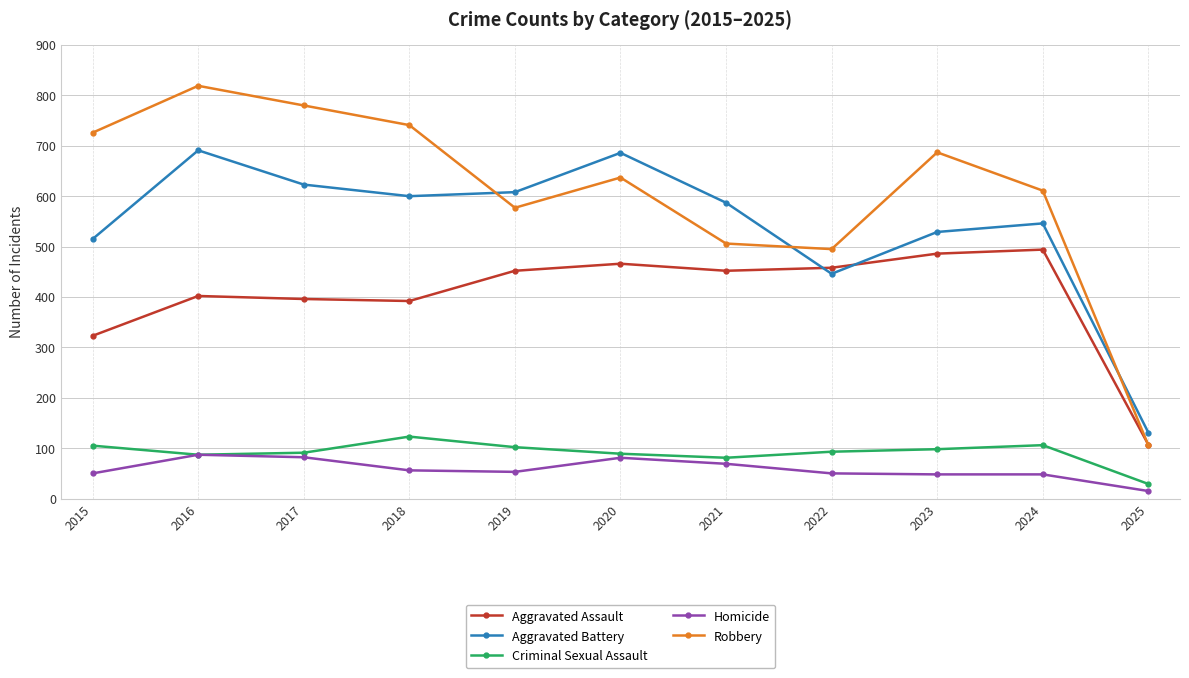

What value does the Criminal Sexual Assault series have at 2017, to the nearest 10?

90